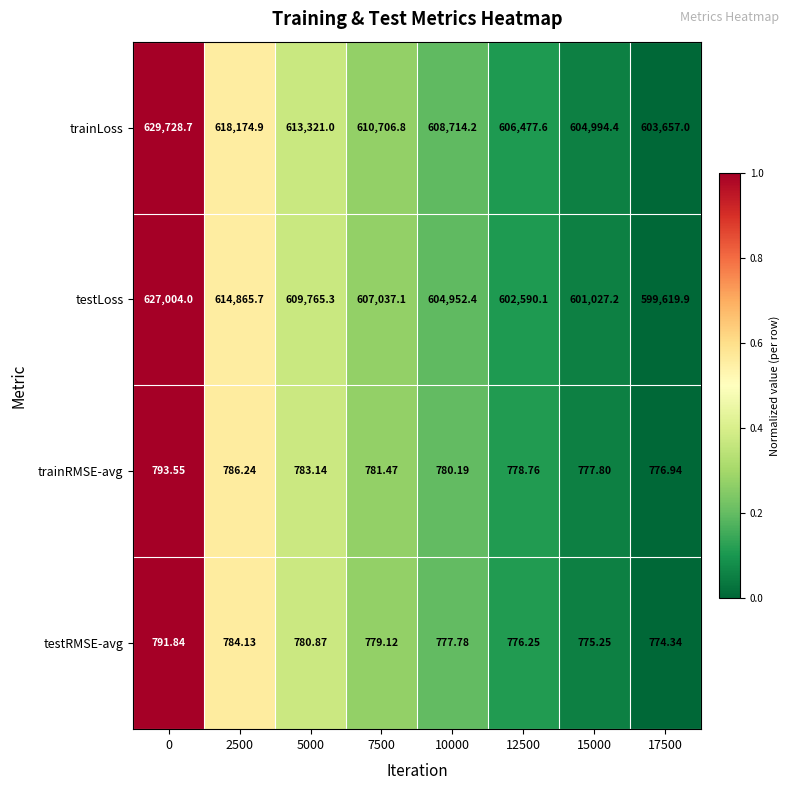

Between 7500 and 15000, which series saw the biggest shift?

testLoss